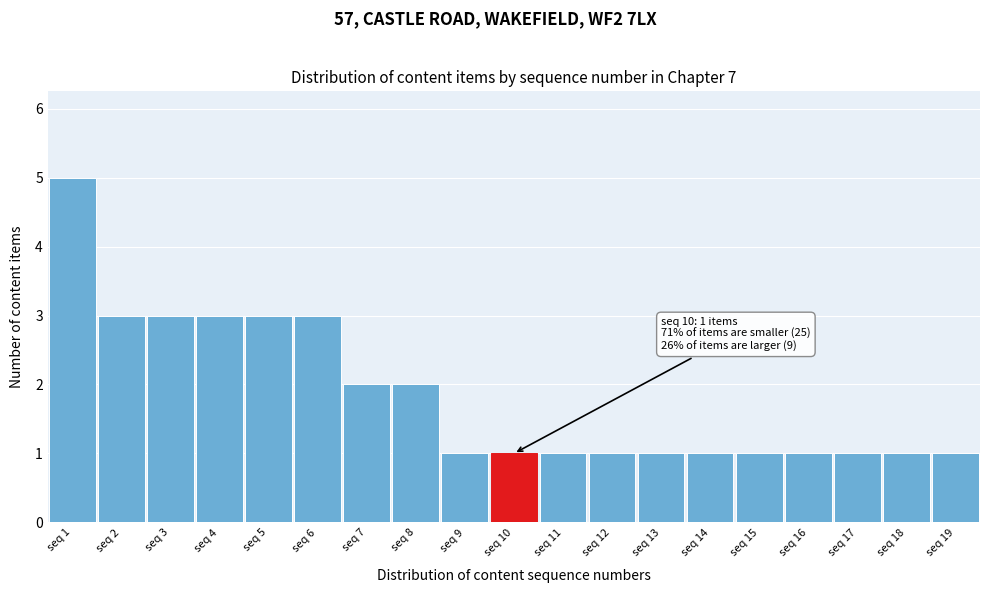

Over which range of the x-axis is the bar tallest?

0.5 to 1.5